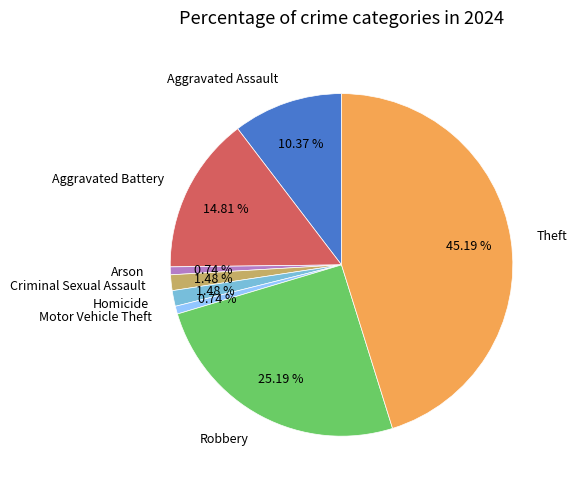

Do Homicide and Aggravated Assault together represent more than half of the pie?

No